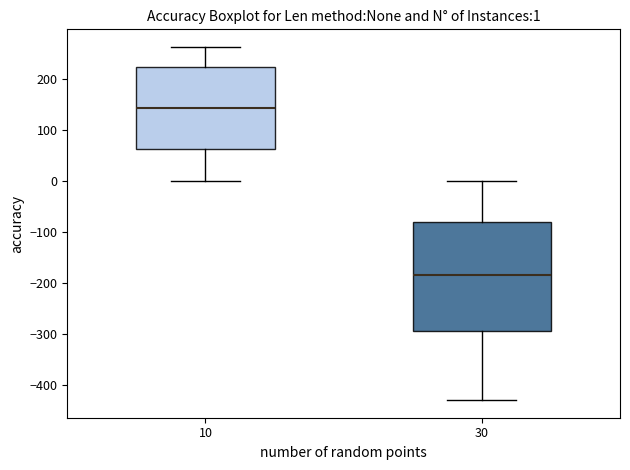

Which box has the highest median line?

10